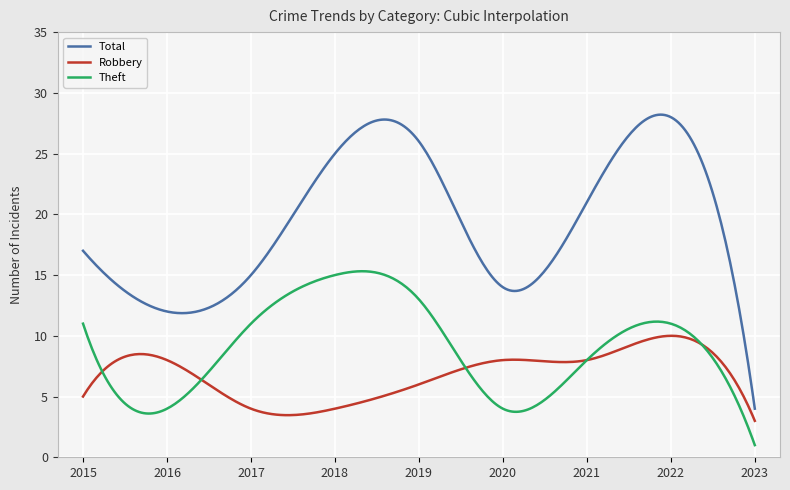

True or false: Robbery and Total cross at least once.

False